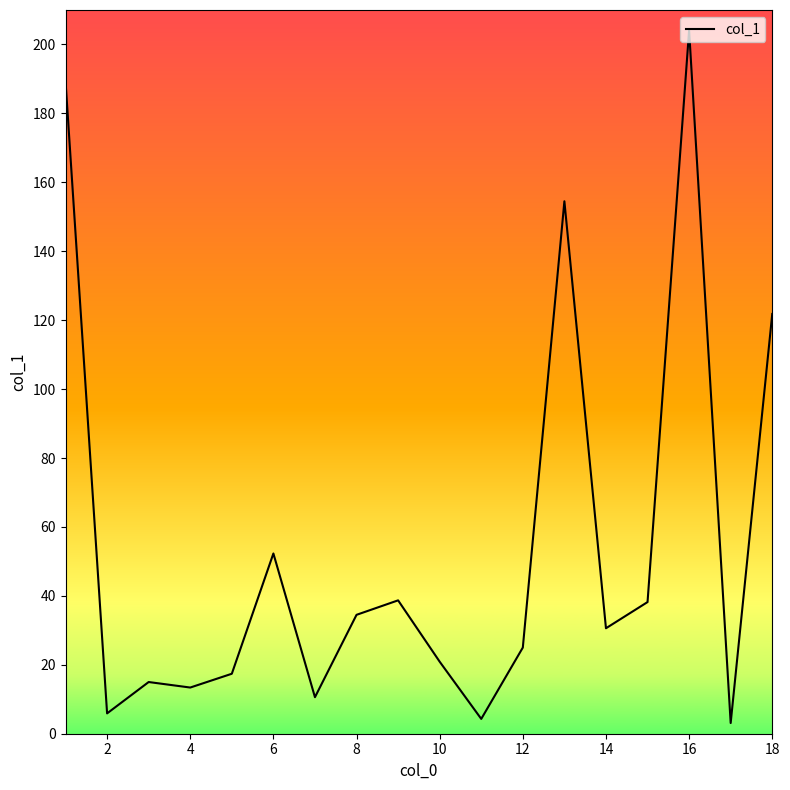

What is the maximum value shown in the chart?

204.1